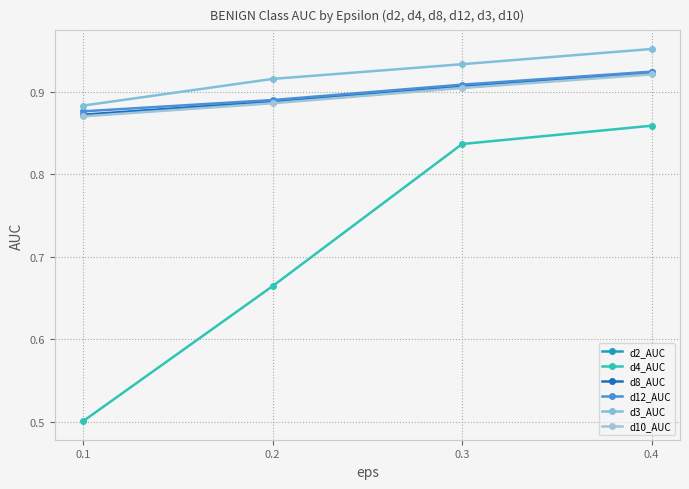

The value of d10_AUC at 0.4 is 0.9. True or false?

True